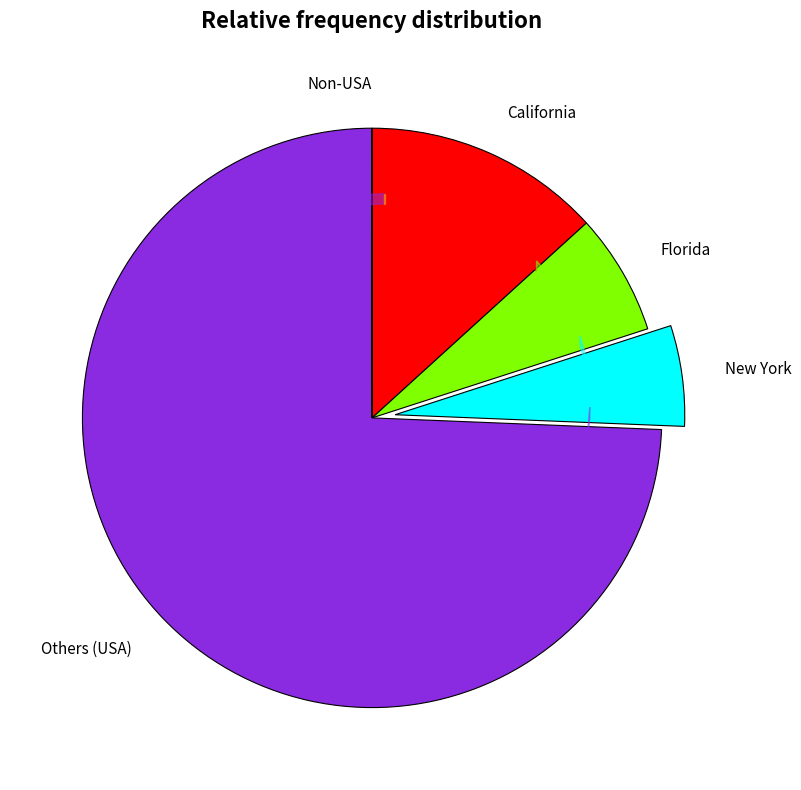

Is it true that Florida is 7% of the pie?

True